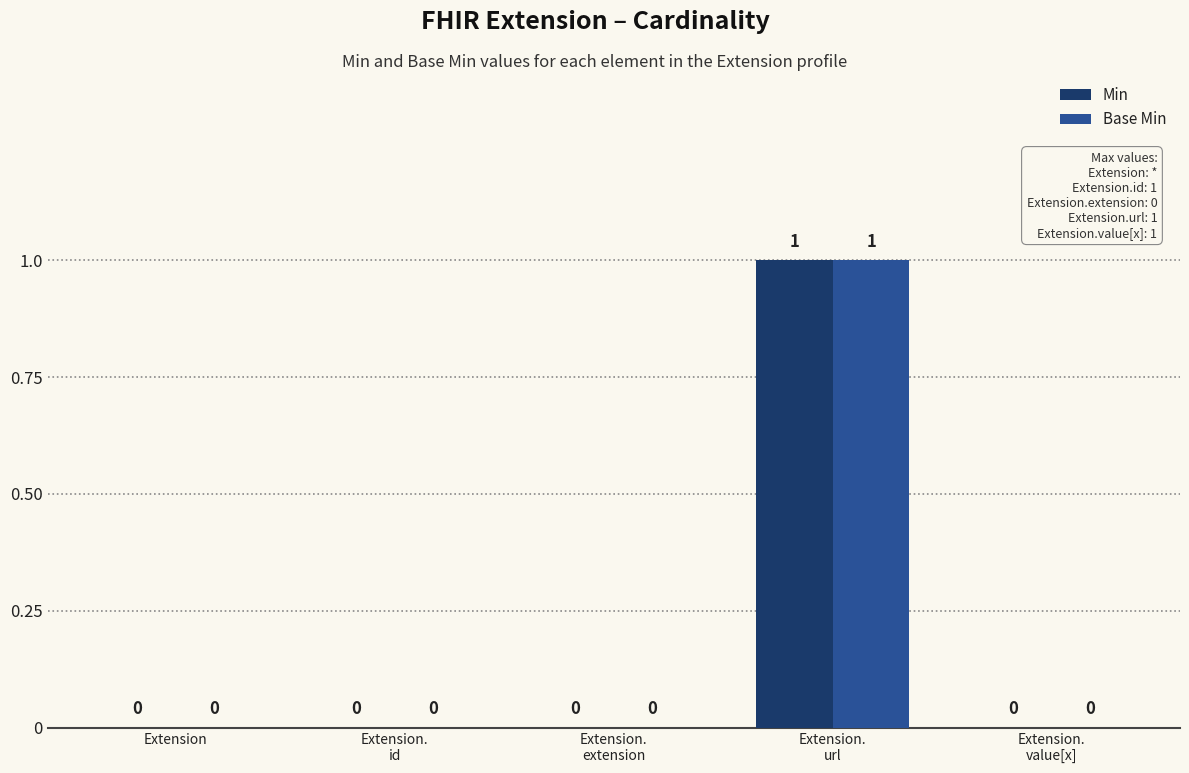

How many Min values are between 0 and 1?

5